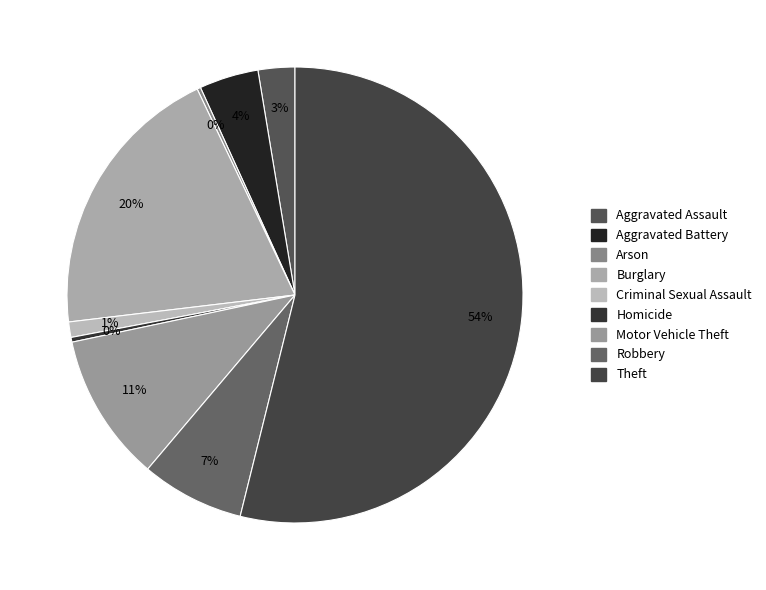

Which has a higher value, Arson or Robbery?

Robbery